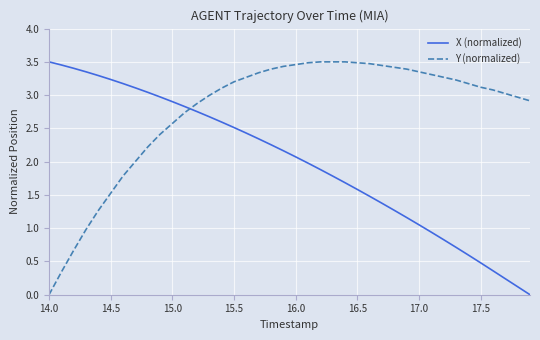

Rank the series by their average value, from lowest to highest.

X (normalized), Y (normalized)